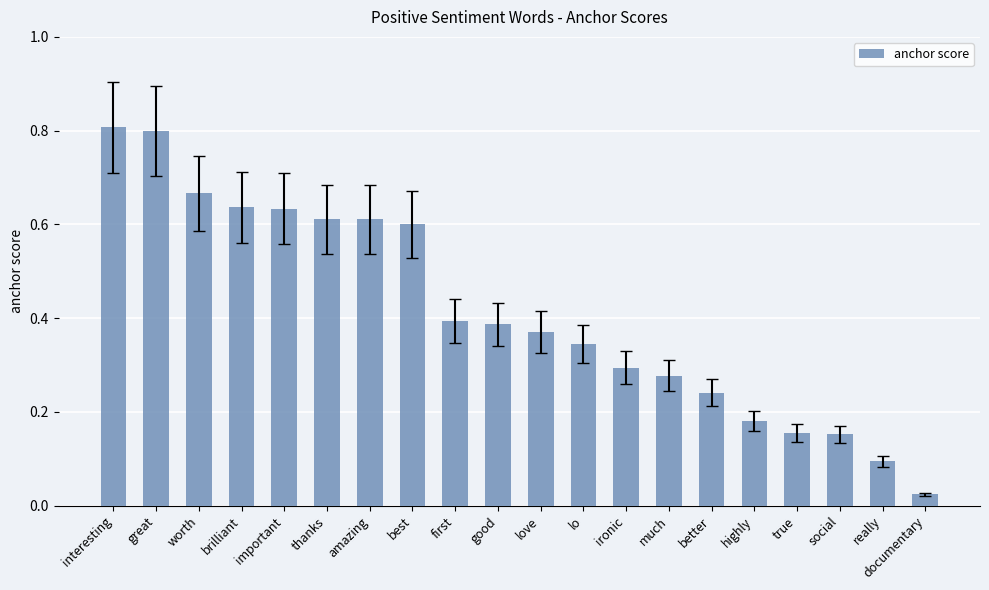

Where is the data nearest to the value 0?

documentary